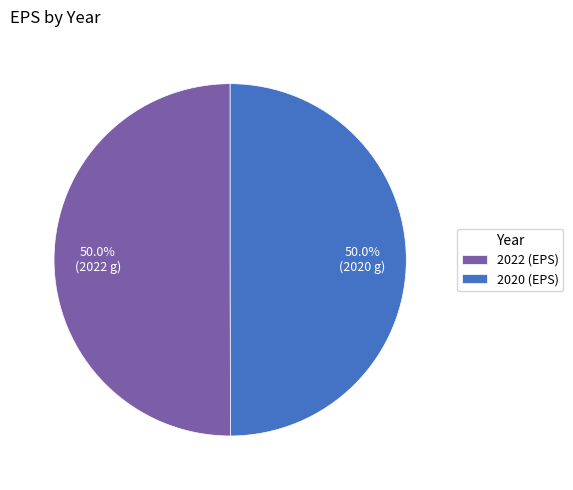

Do 2020 and 2022 together represent more than half of the pie?

Yes